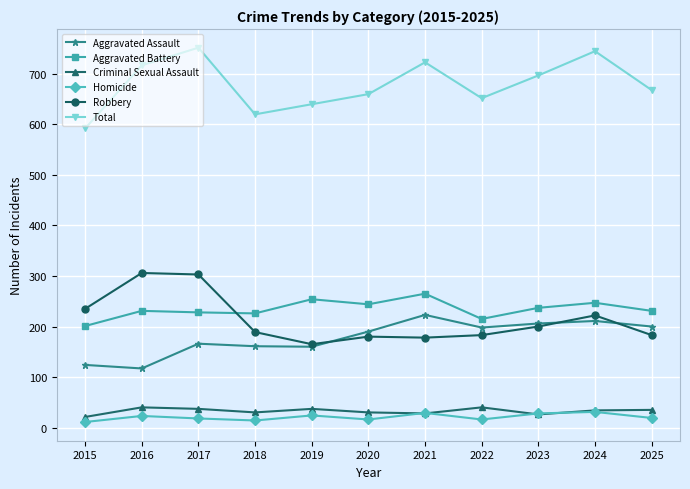

True or false: Robbery and Homicide intersect in this chart.

False